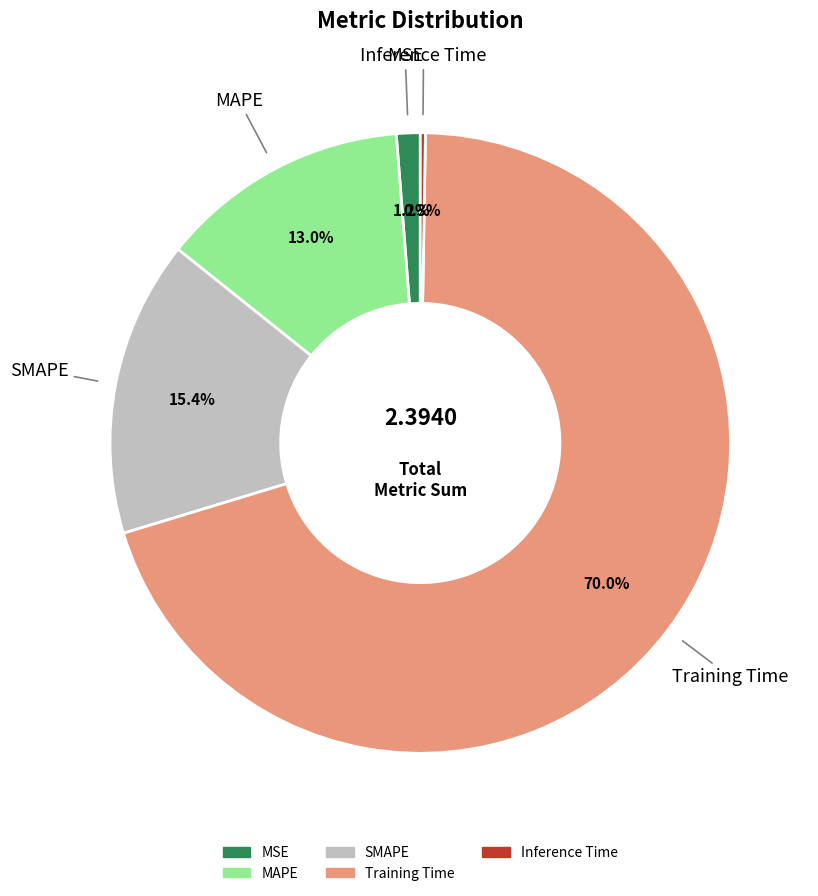

Do MAPE and Training Time together represent more than half of the pie?

Yes